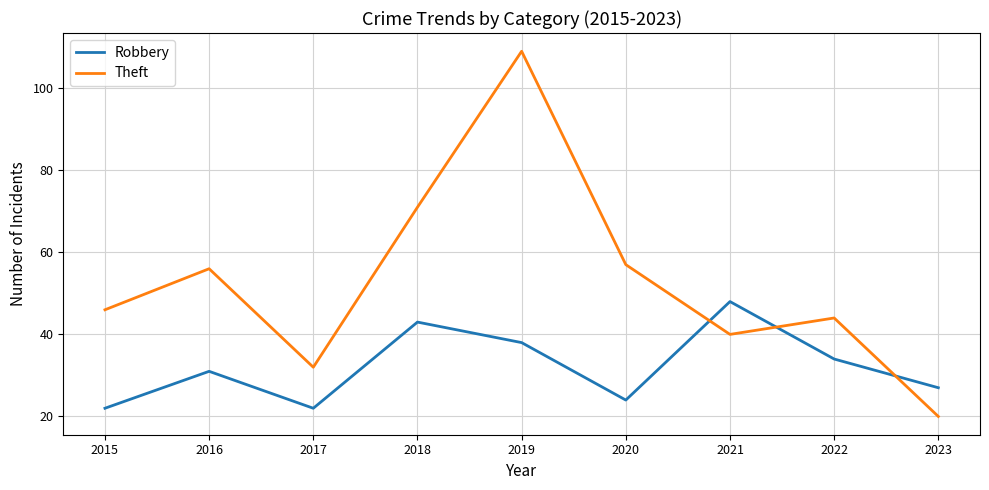

What is the difference between the highest and lowest values at 2018?

28